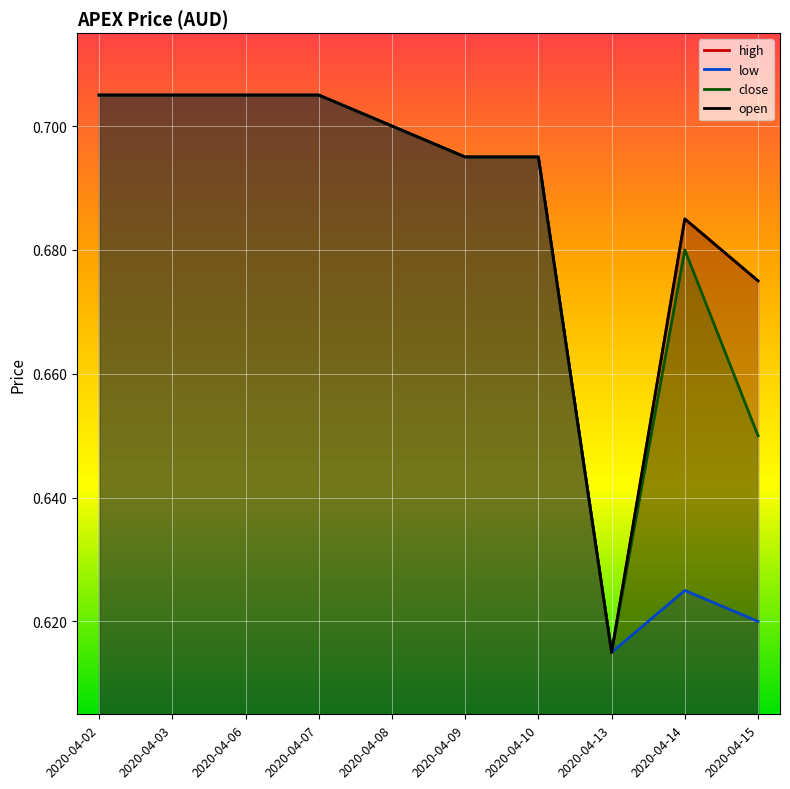

At which category is the sum across all series the highest?

2020-04-02